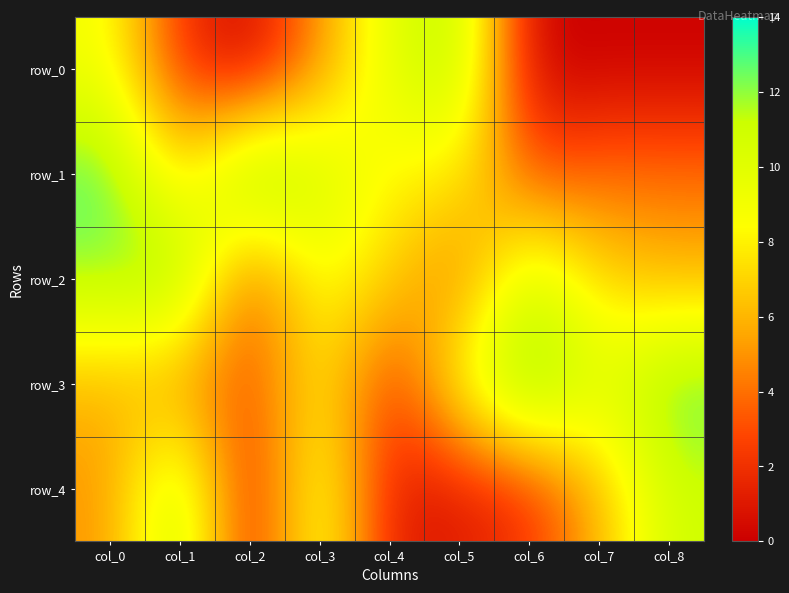

At which category is the sum across all series the highest?

col_0